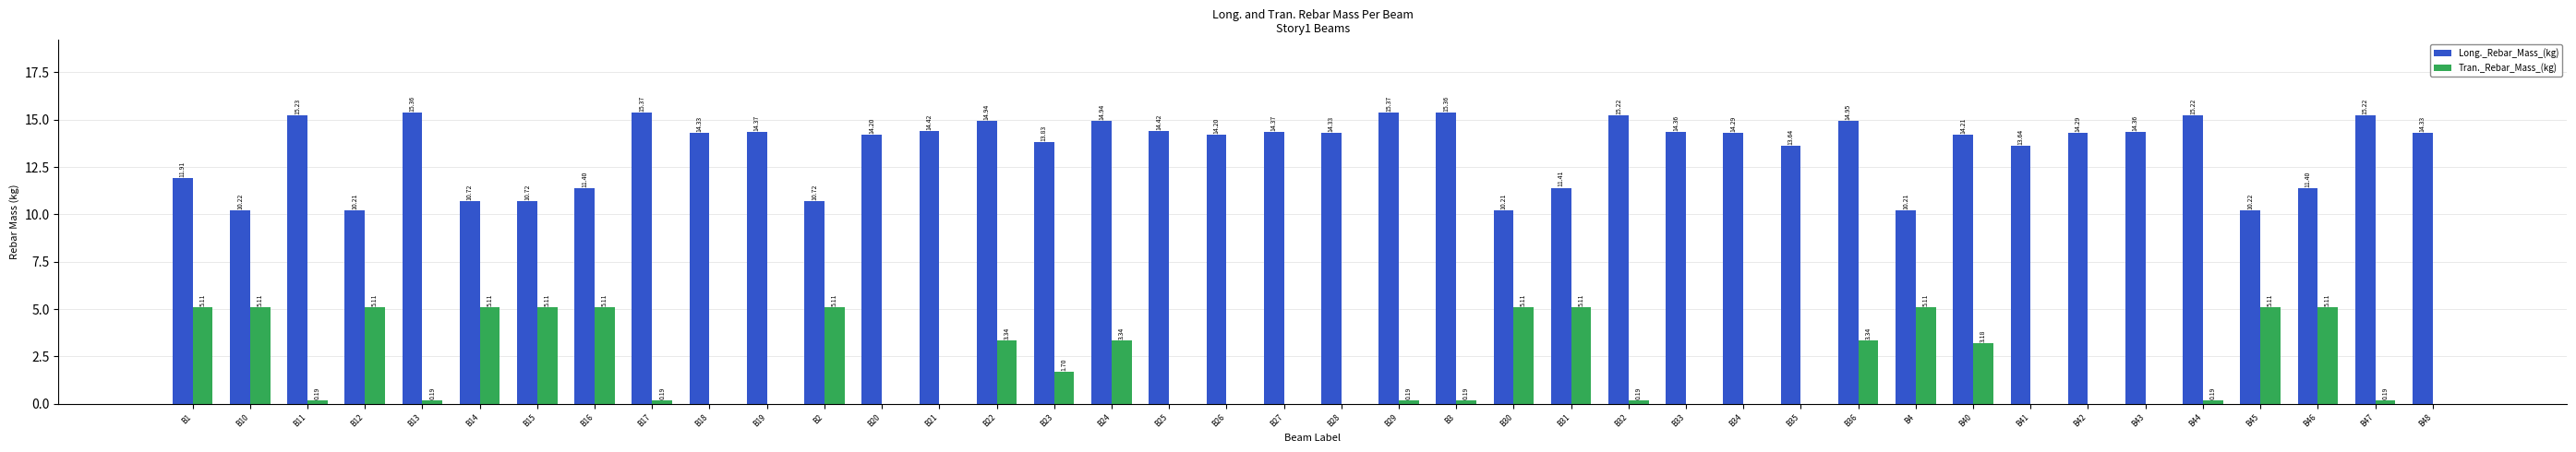

How many categories are shown in the chart?

40